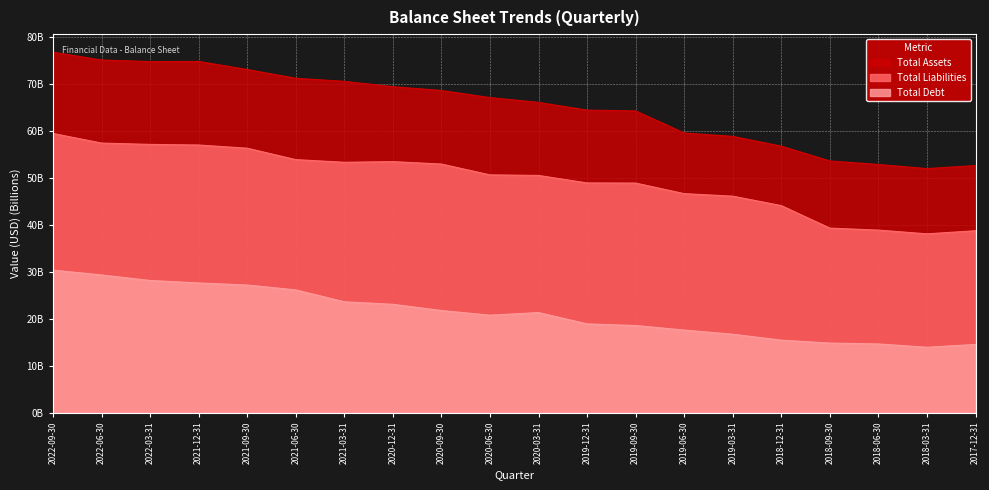

The Total Debt series shows 15.4 at 2018-12-31. True or false?

True